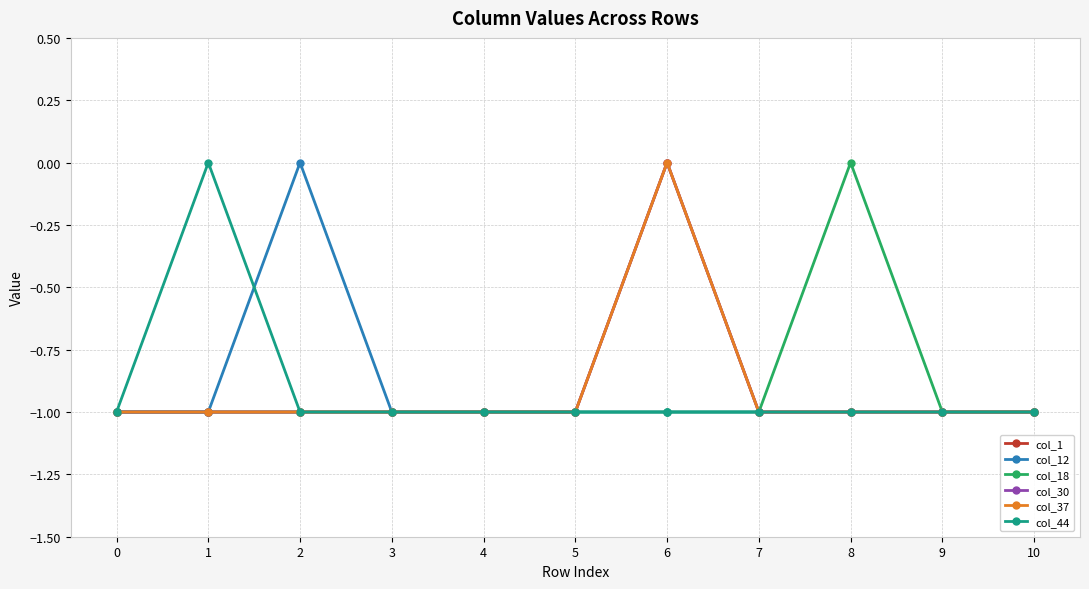

What is the value of the col_12 point at the 5th from the left?

-1